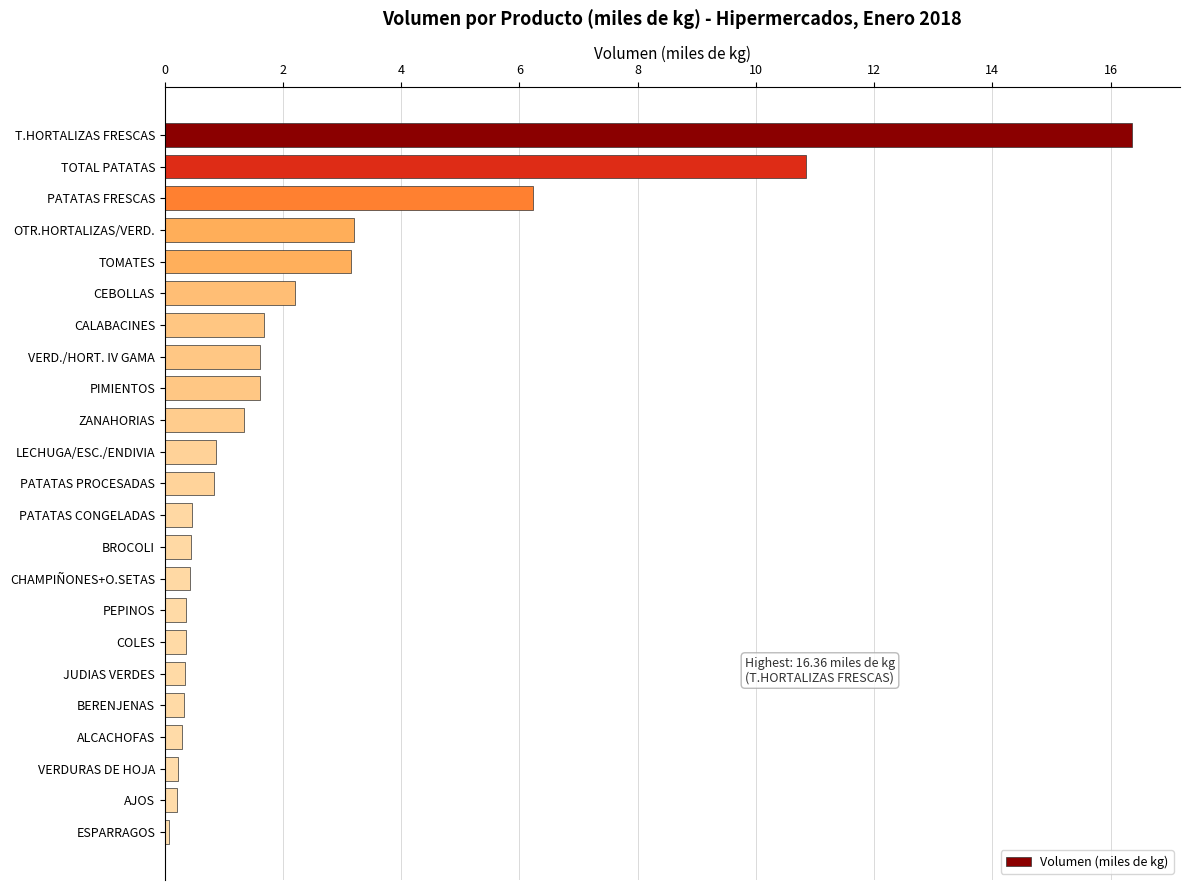

Which has a higher value, ZANAHORIAS or JUDIAS VERDES?

ZANAHORIAS